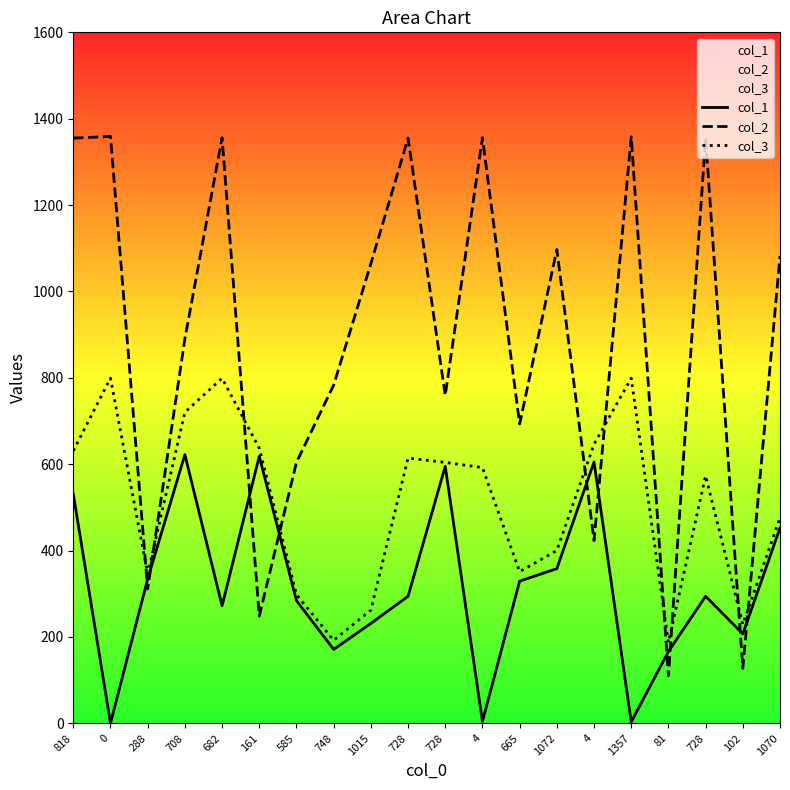

Between 288 and 1357, which series saw the biggest shift?

col_2